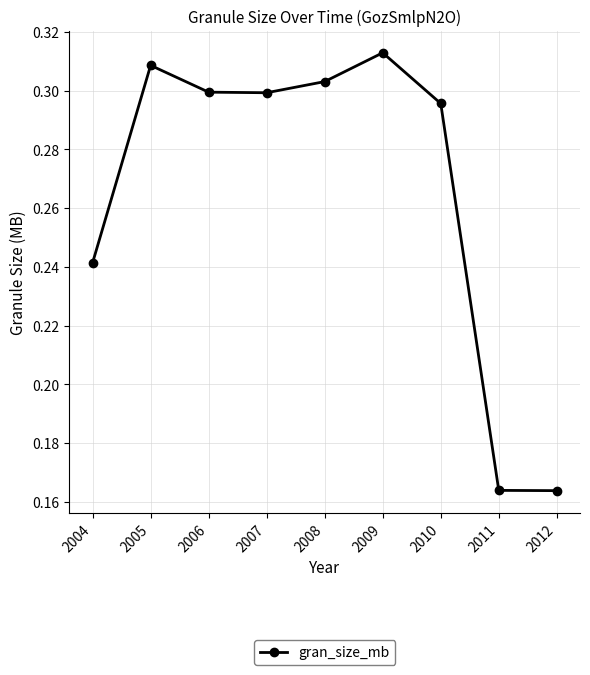

Which category has the highest value across all series?

2009